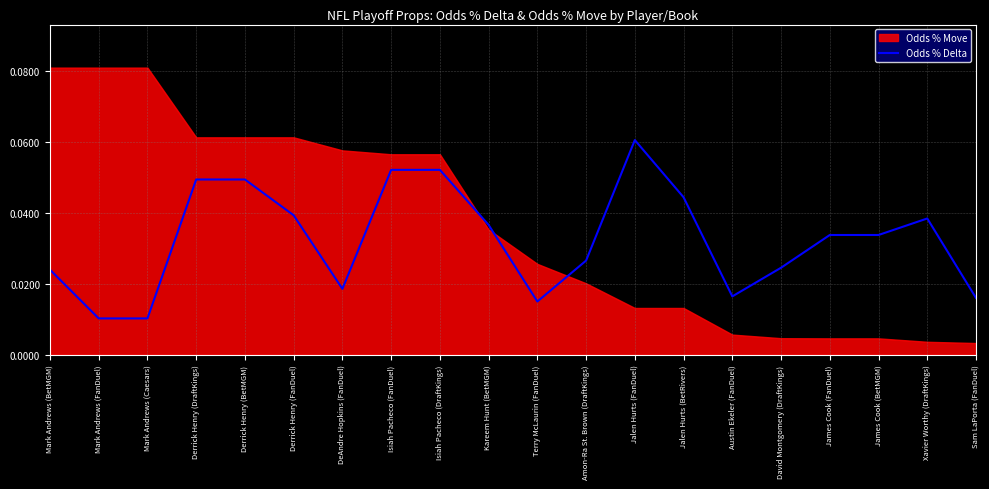

Count the values in the range 0 to 1.

20